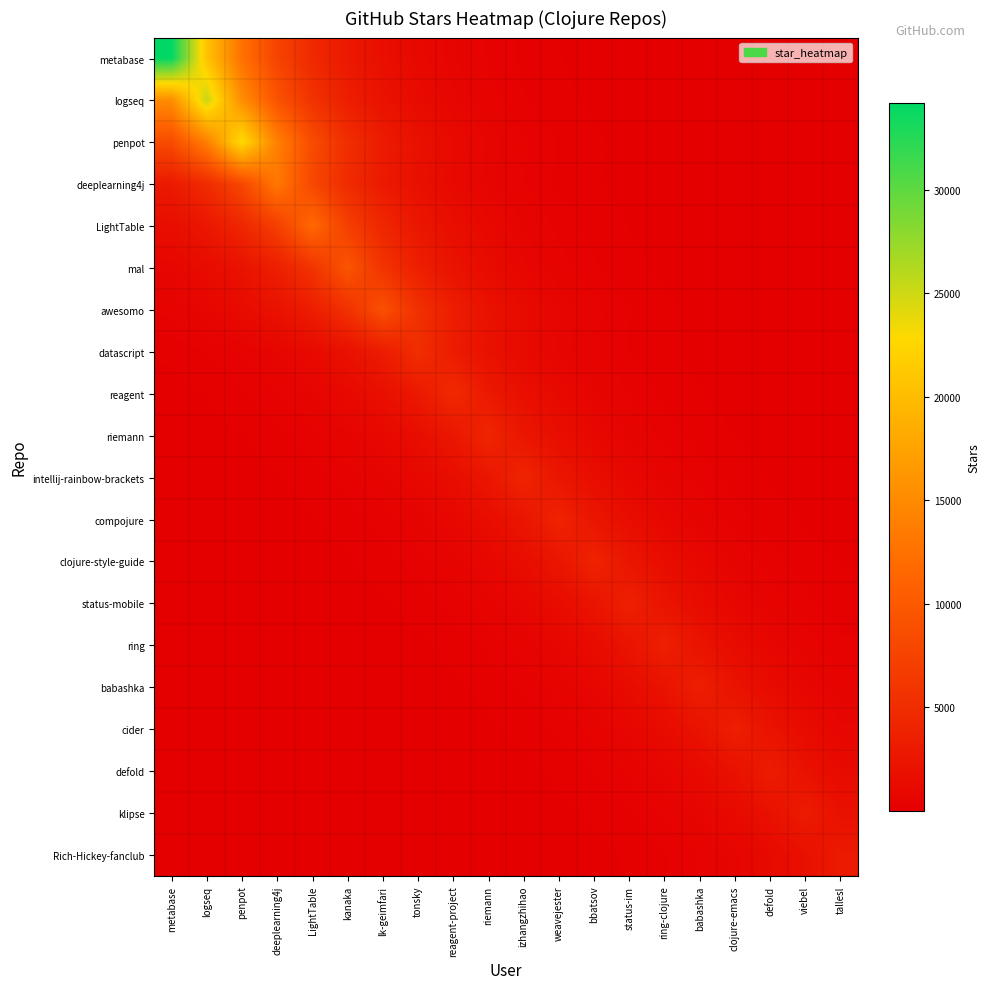

List the series in order of their peak value, highest first.

metabase, logseq, penpot, deeplearning4j, LightTable, mal, awesomo, datascript, reagent, riemann, intellij-rainbow-brackets, compojure, clojure-style-guide, status-mobile, ring, babashka, cider, defold, klipse, Rich-Hickey-fanclub